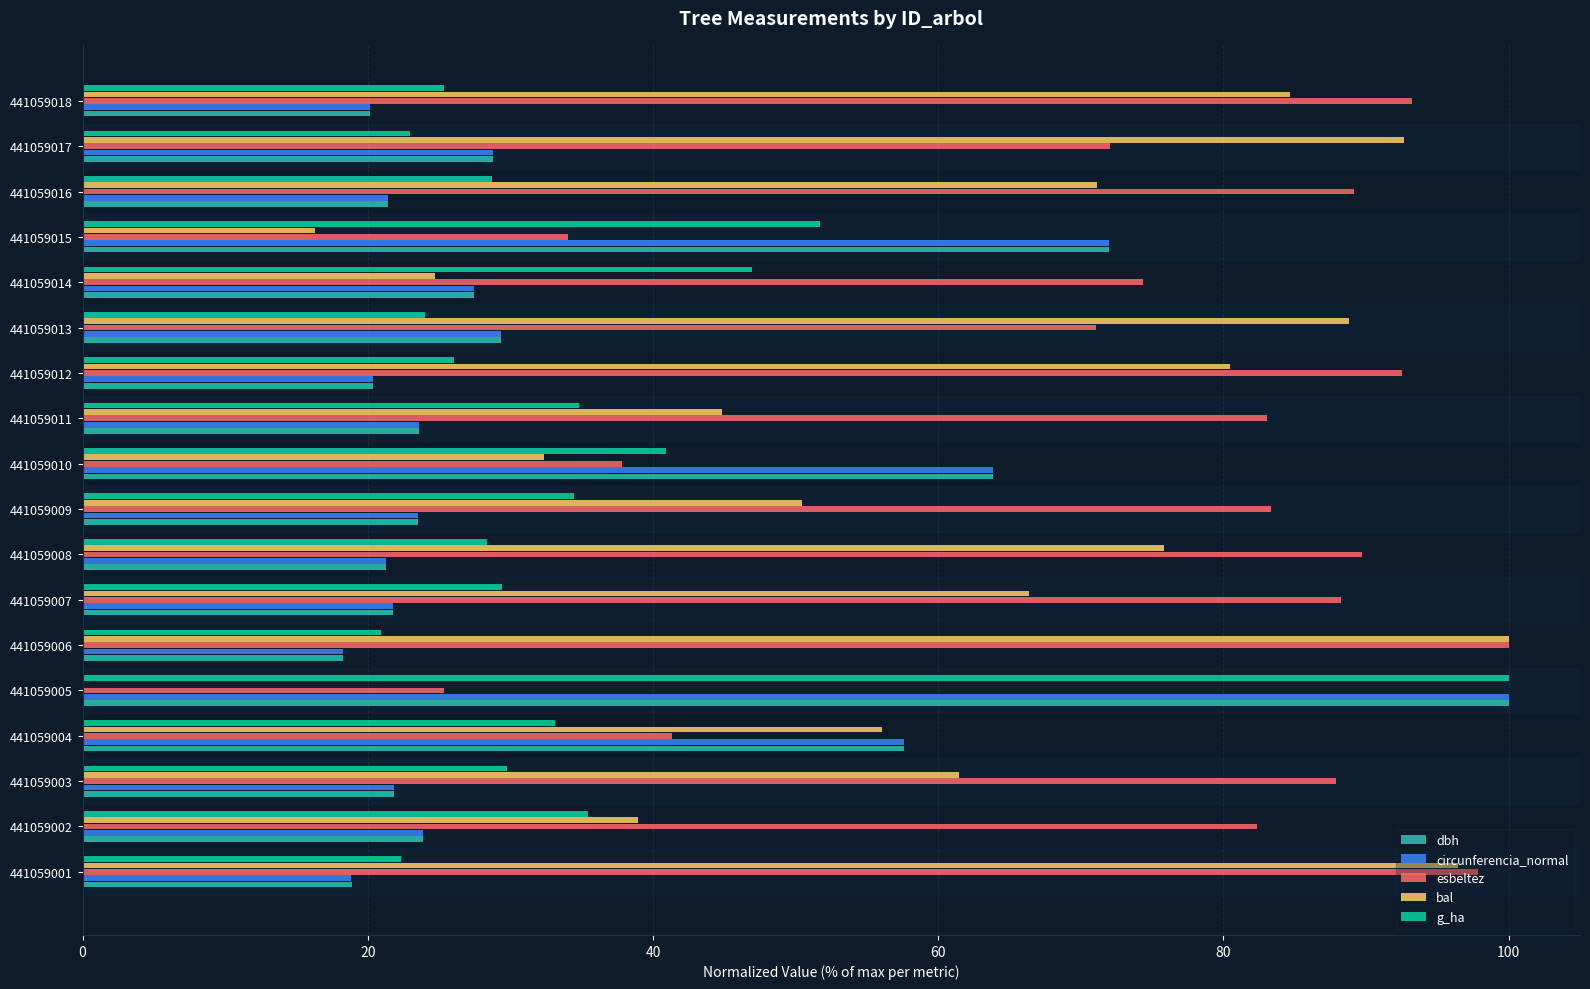

At which category is the sum across all series the highest?

441059005